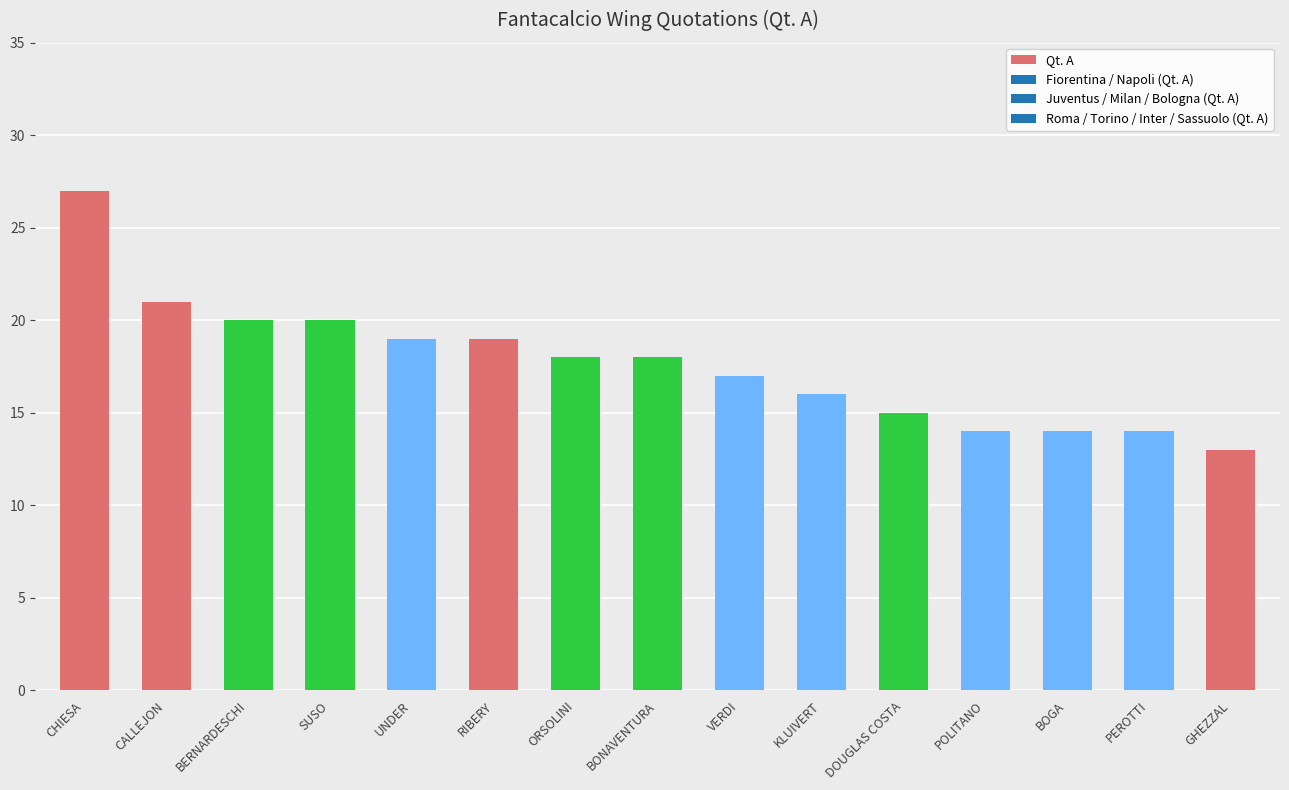

Reading left to right, what are all the values shown in this chart?

27	21	20	20	19	19	18	18	17	16	15	14	14	14	13